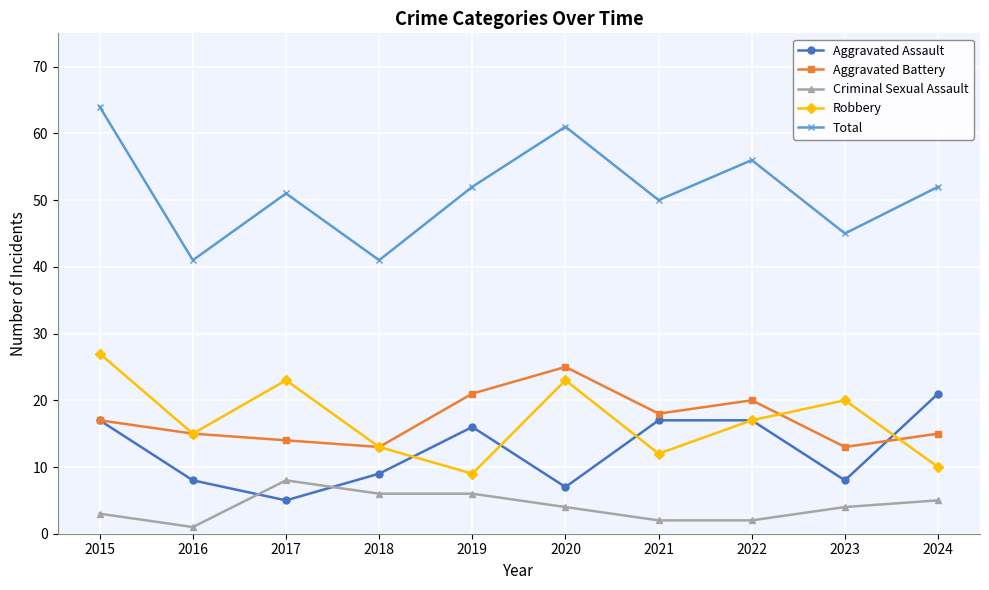

What is the value of the Aggravated Battery point at the 7th from the left?

18